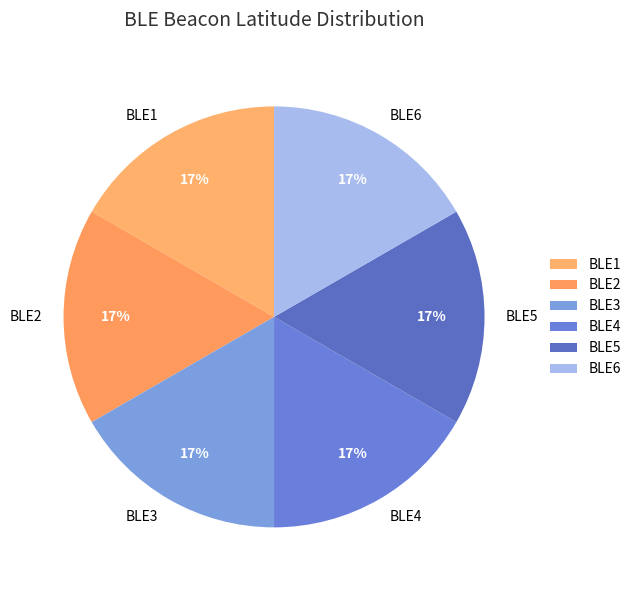

To the nearest percent, what portion does BLE4 represent?

17%